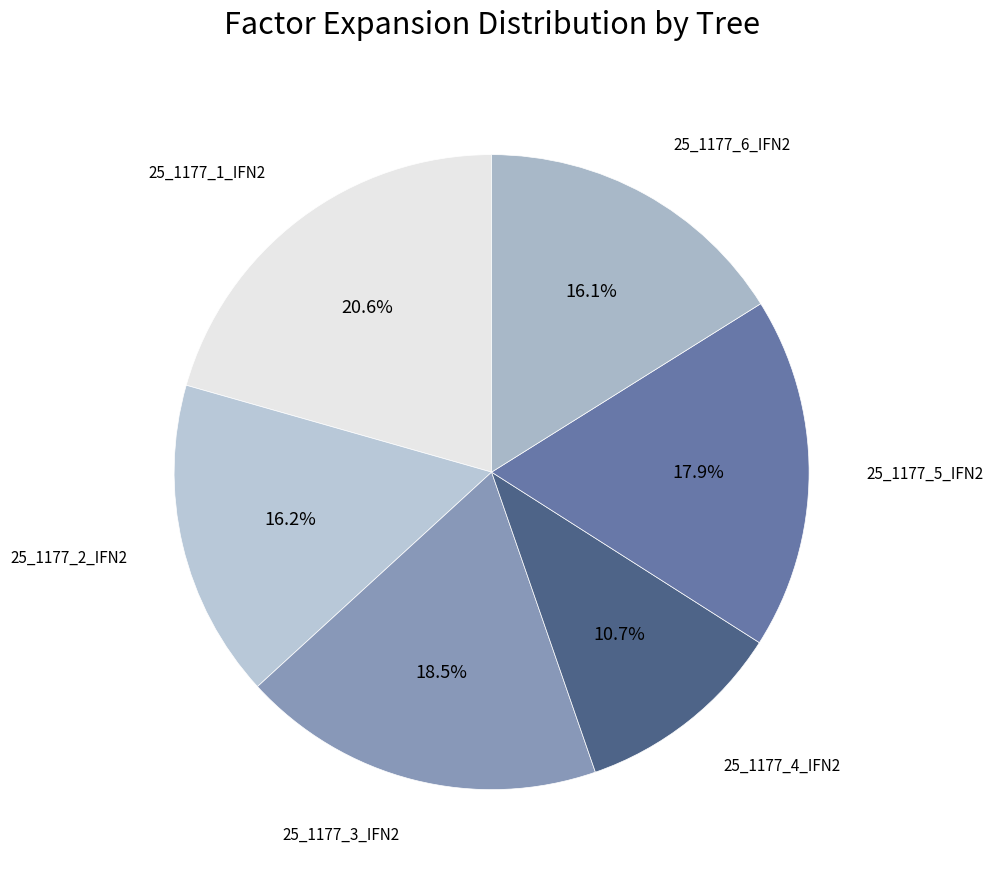

To the nearest percent, what portion does 25_1177_1_IFN2 represent?

21%